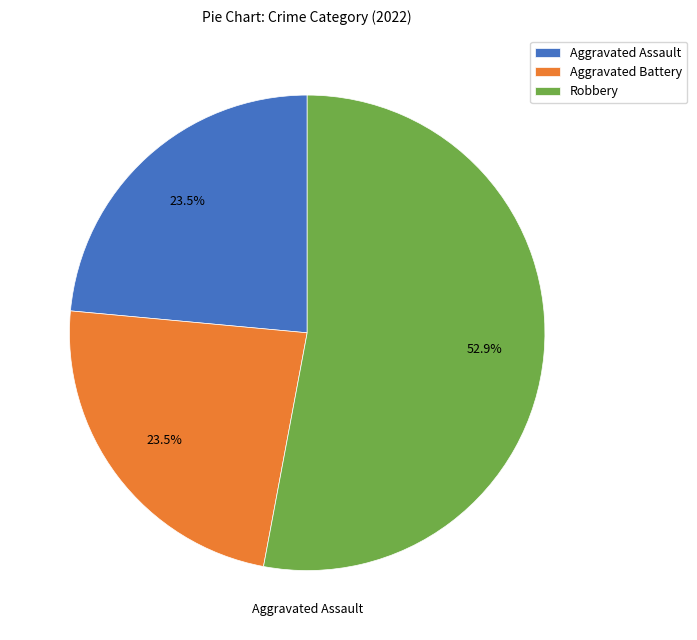

Is the sum of Robbery and Aggravated Battery greater than half?

Yes